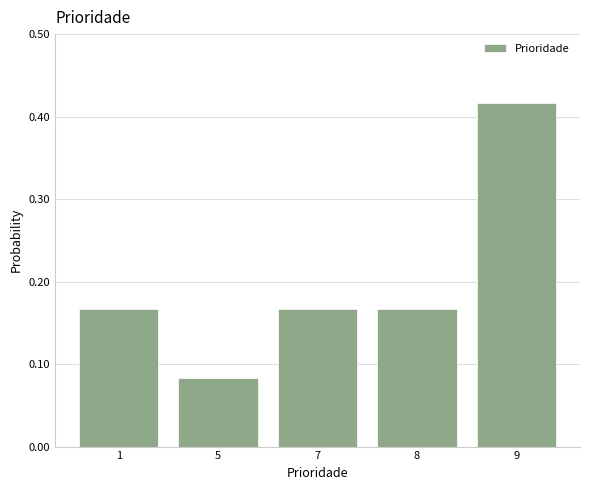

Which has a higher value, 9 or 8?

9